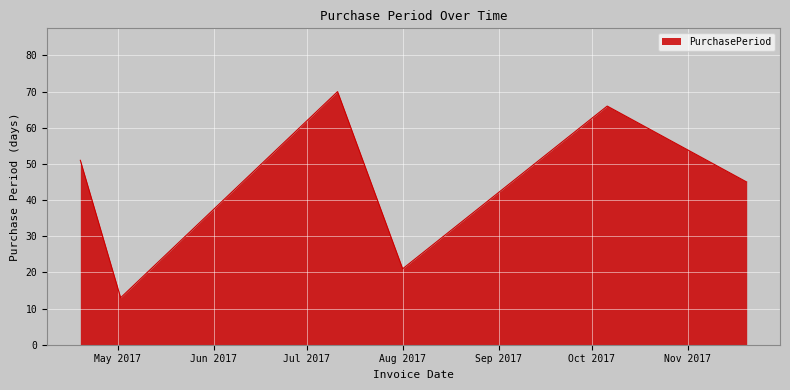

What is the greatest value displayed?

70